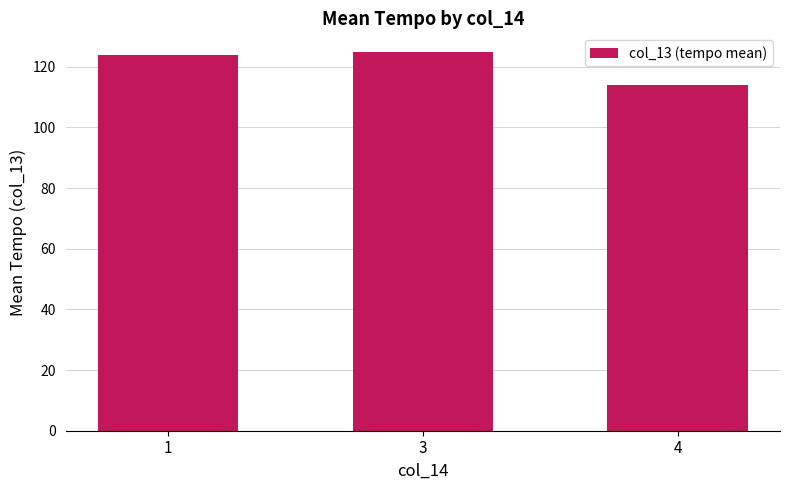

Does the chart contain any negative values?

No